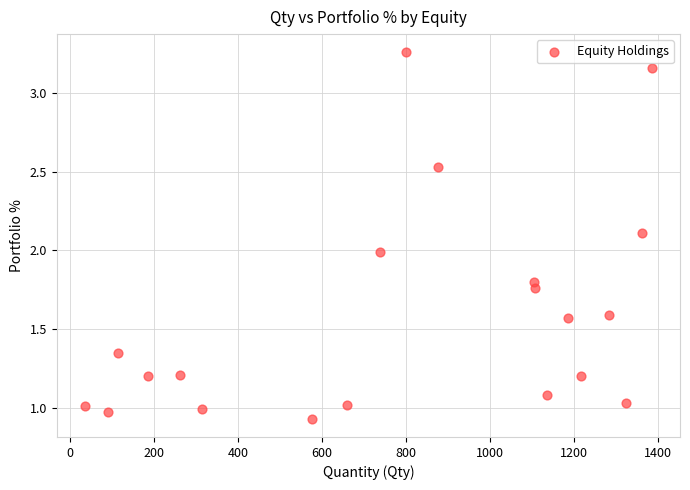

What is the range of X values (max minus min)?

1348.0